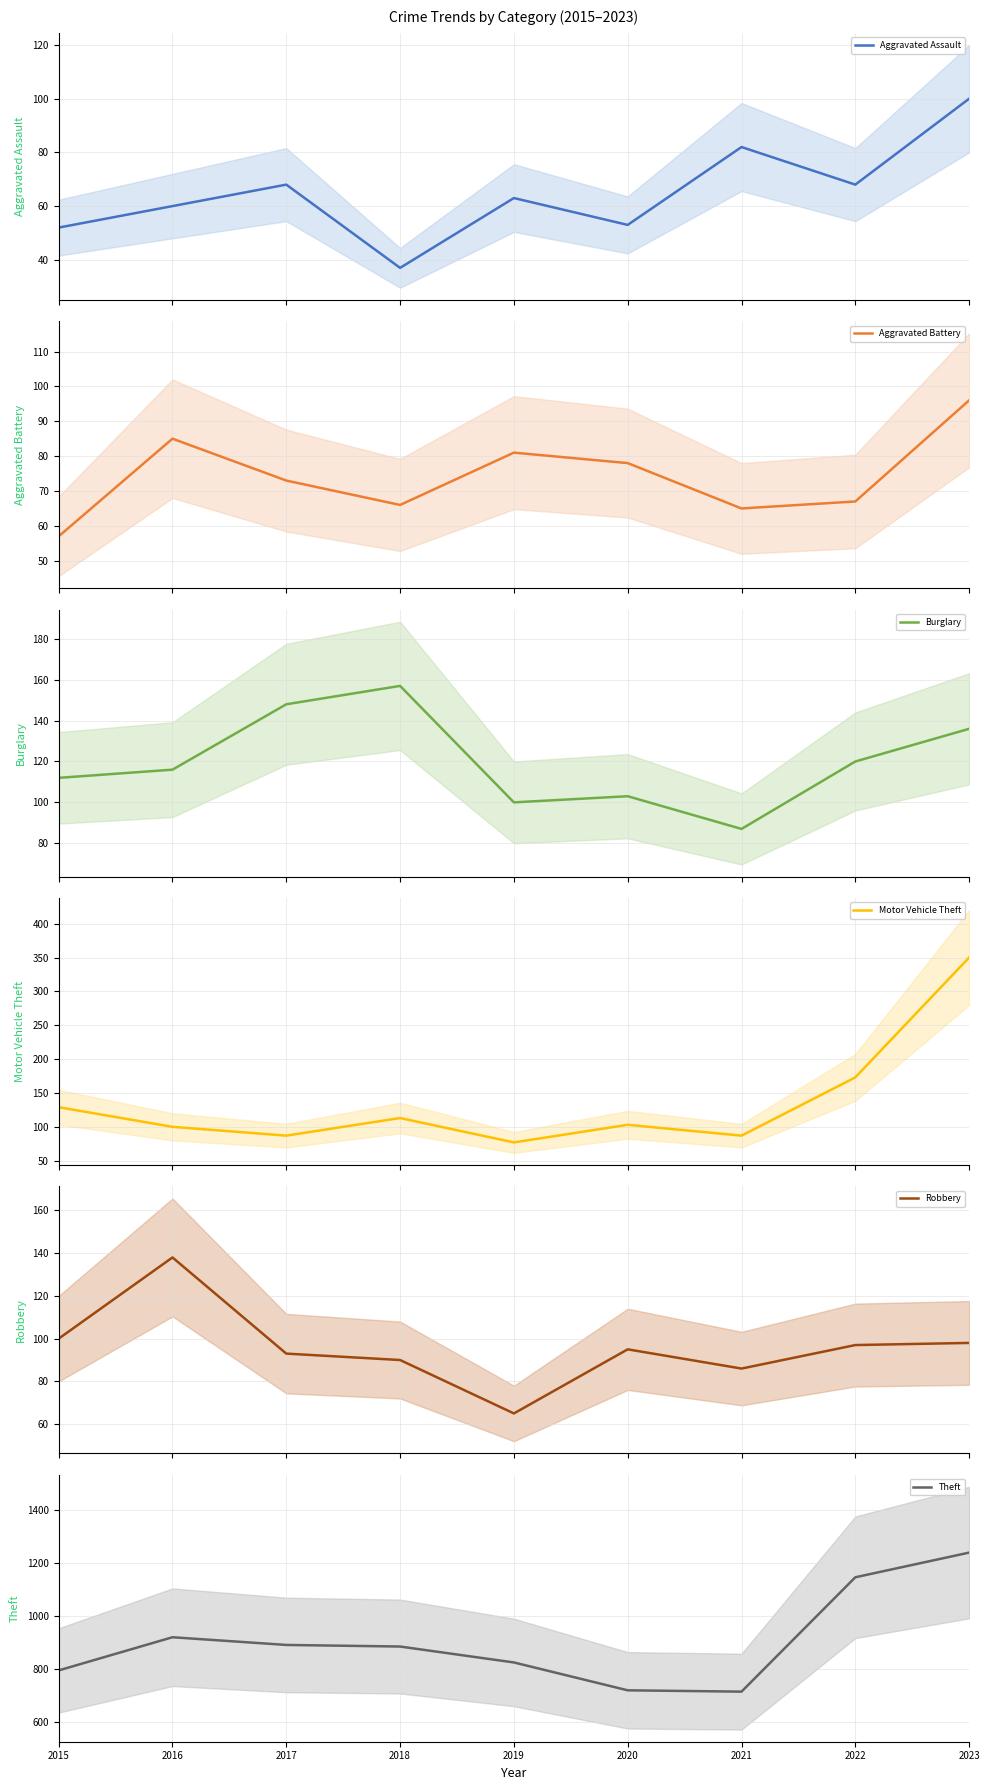

How many data points in Burglary are less than 116?

4